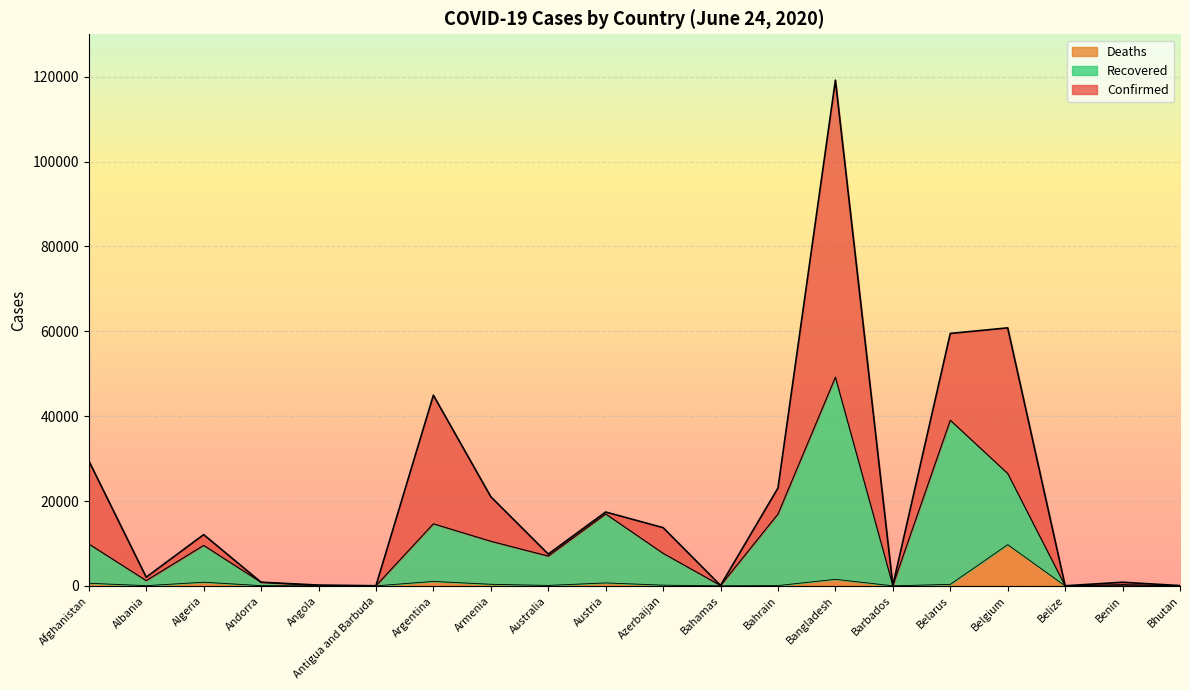

Where is Recovered nearest to the value 24599?

Belgium